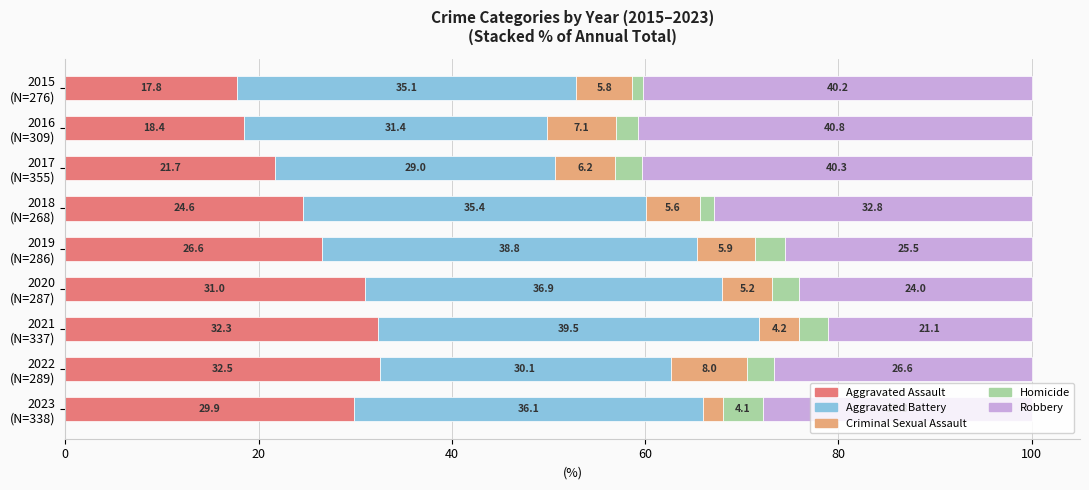

What is the average value of the Aggravated Assault series?

26.1